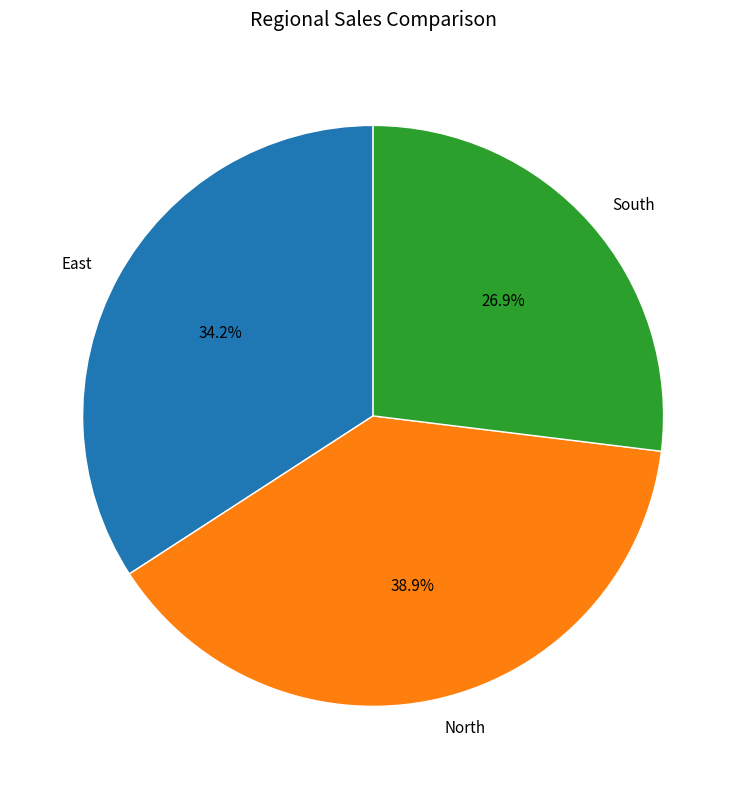

Rank the categories by value from lowest to highest.

South, East, North